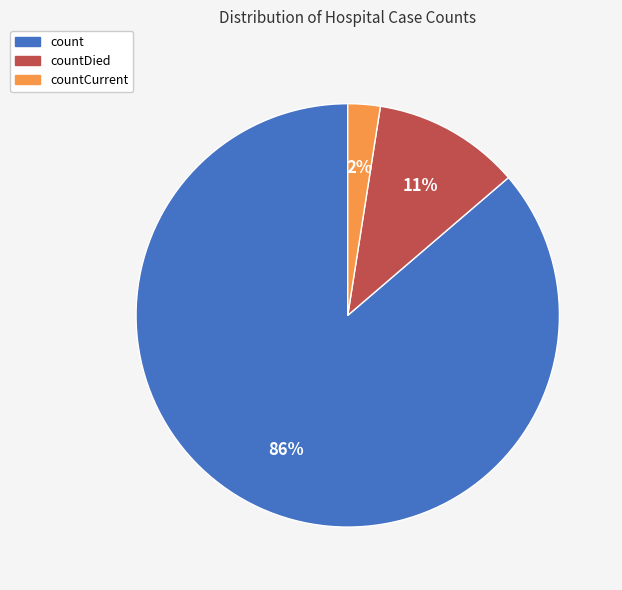

Combined, do countCurrent and count account for over 50%?

Yes